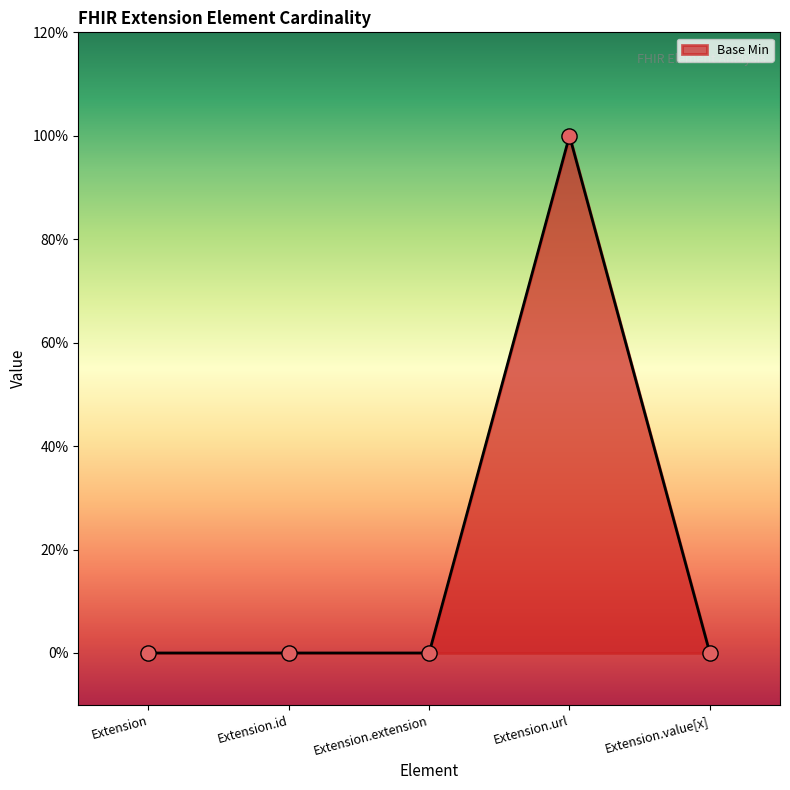

Between Extension.id and Extension, which is larger?

Extension.id